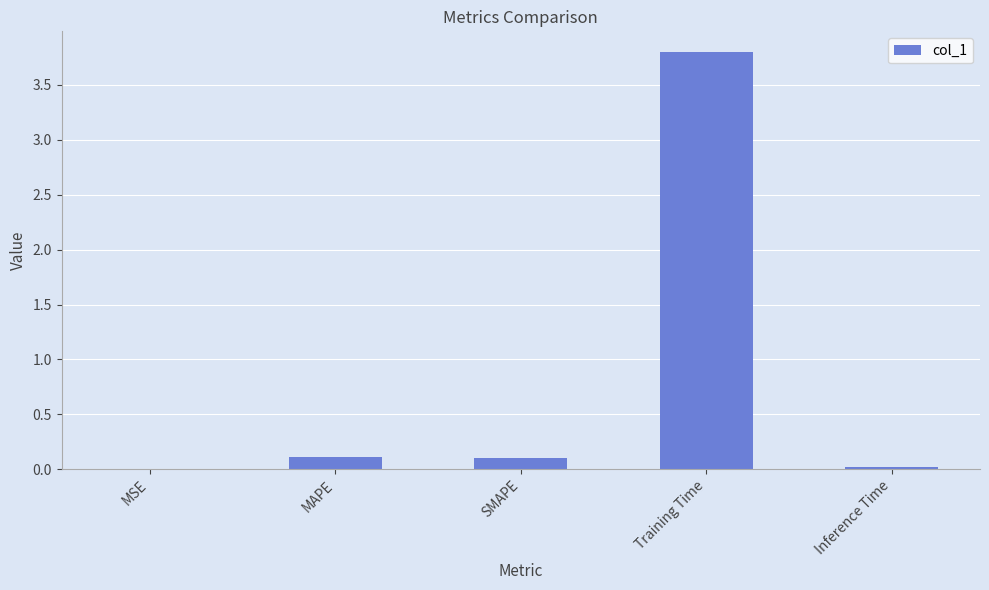

Which category has the highest value across all series?

Training Time